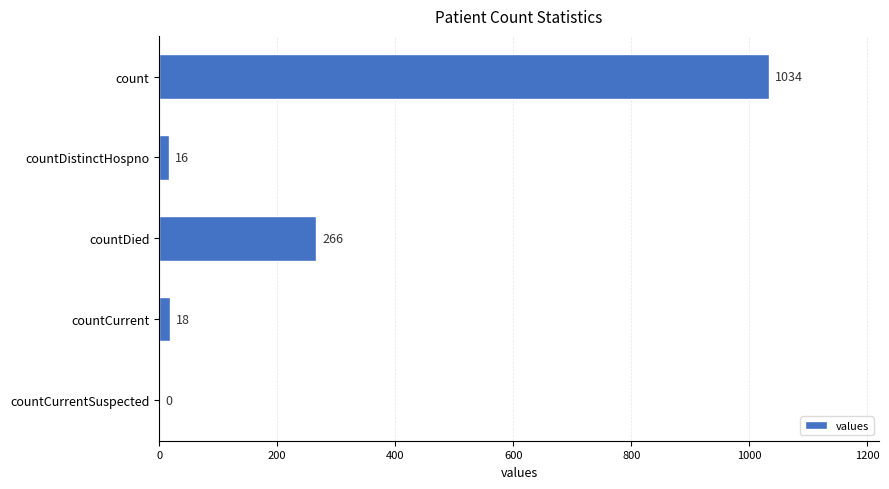

True or false: the data shows 18 at countCurrent.

True